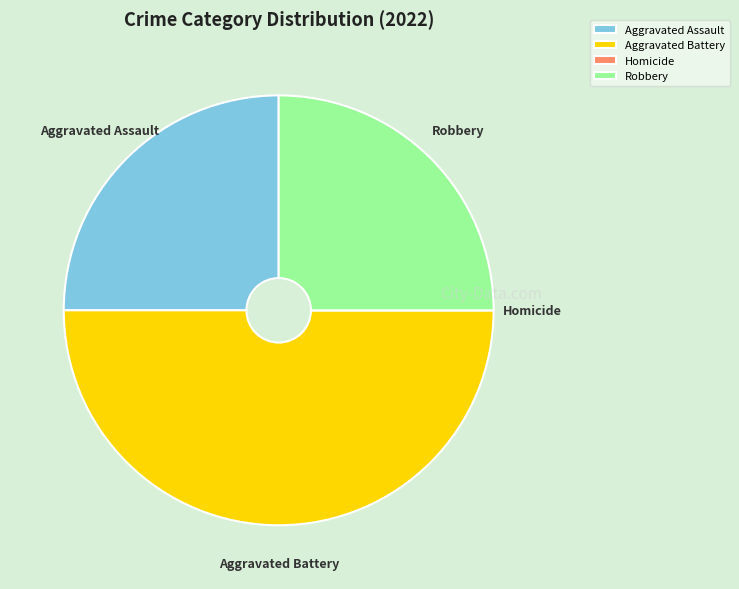

Does Robbery account for over 50% of the chart?

No